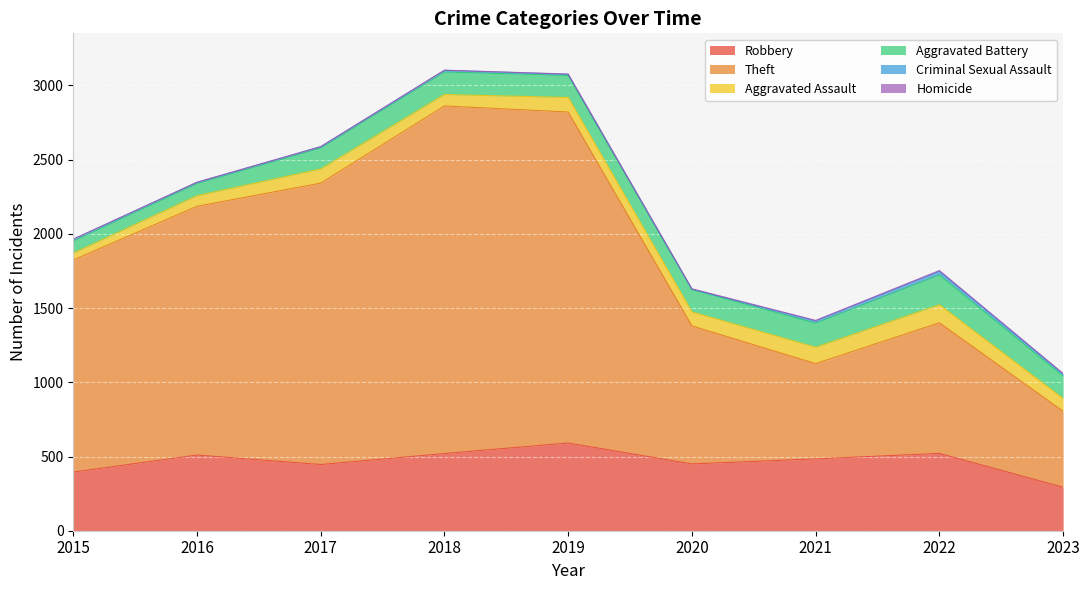

Is it true that Theft equals 512 at 2023?

True